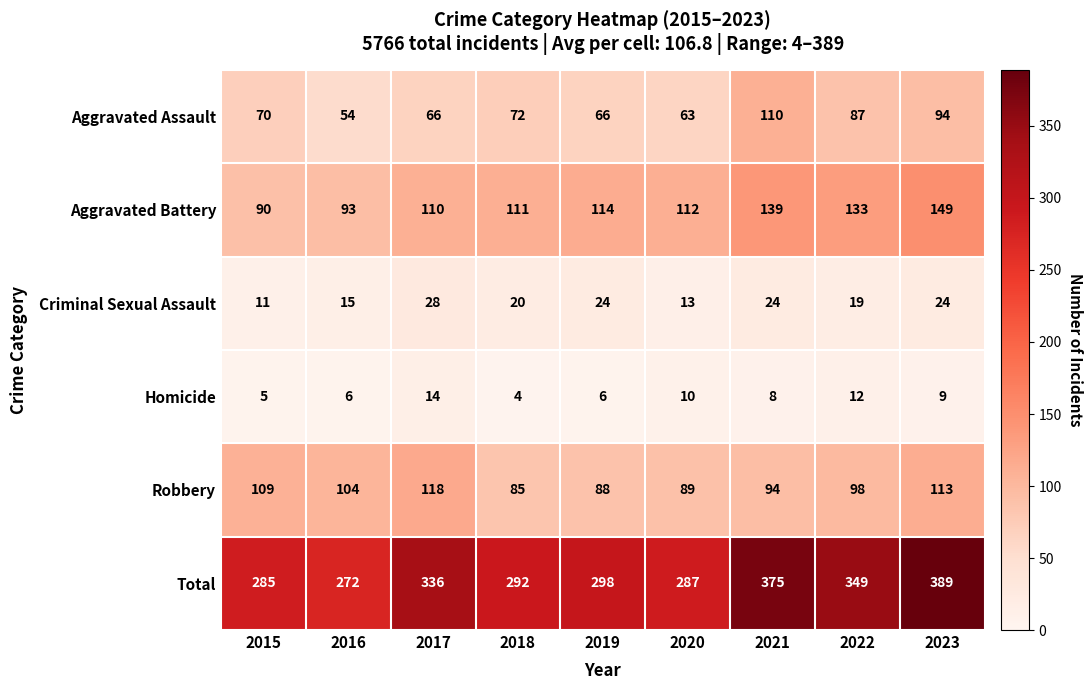

Rank the series by their maximum value, from highest to lowest.

Total, Aggravated Battery, Robbery, Aggravated Assault, Criminal Sexual Assault, Homicide